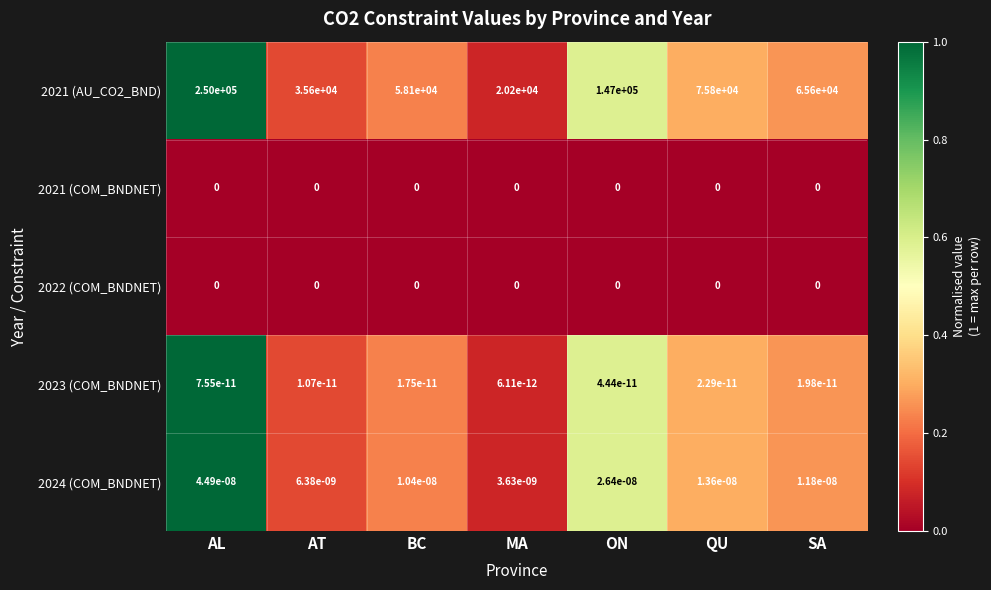

What is the difference between the 2021 (AU_CO2_BND) values at MA and ON?

126800.0